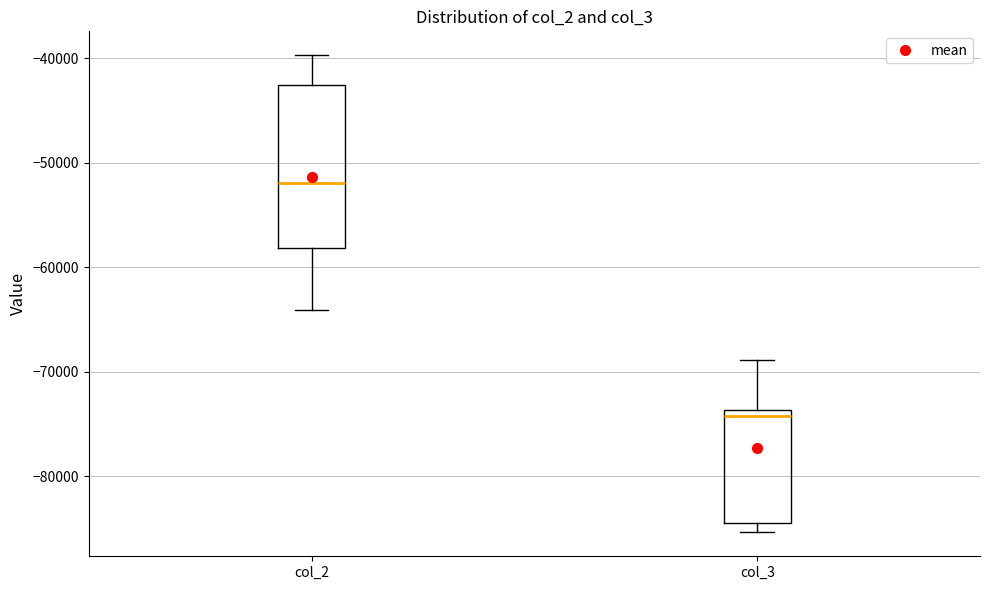

Reading left to right, read every box against the y-axis: the position of its median line, the range the box covers, and the ends of its whiskers. The values are not printed on the chart, so give them approximately, as read against the axis.

col_2: median -52000, box -58000 to -43000, whiskers -64000 to -40000
col_3: median -74000 (just below the box's upper edge), box -84000 to -74000, whiskers -85000 to -69000